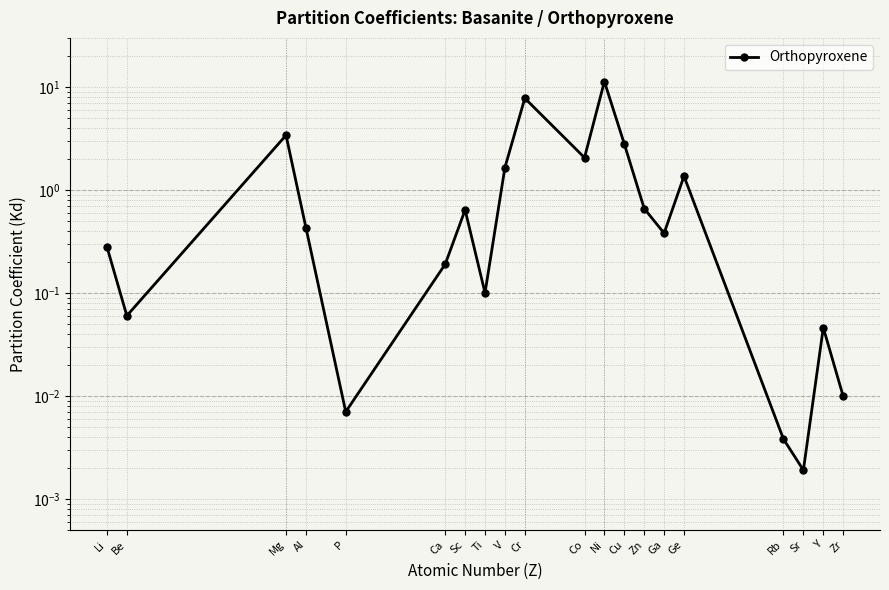

Rank the categories by value from lowest to highest.

Sr, Rb, P, Zr, Y, Be, Ti, Ca, Li, Ga, Al, Sc, Zn, Ge, V, Co, Cu, Mg, Cr, Ni